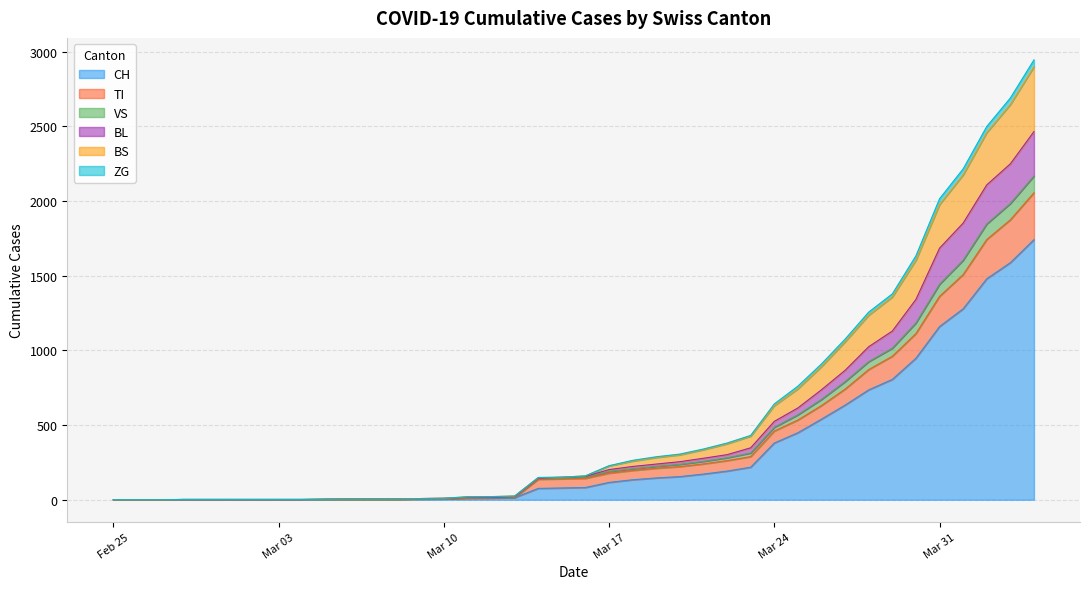

Rank the categories by BS value from lowest to highest.

2020-02-25, 2020-02-26, 2020-02-27, 2020-02-28, 2020-02-29, 2020-03-01, 2020-03-02, 2020-03-03, 2020-03-04, 2020-03-05, 2020-03-06, 2020-03-07, 2020-03-08, 2020-03-09, 2020-03-10, 2020-03-11, 2020-03-12, 2020-03-13, 2020-03-14, 2020-03-15, 2020-03-16, 2020-03-17, 2020-03-18, 2020-03-19, 2020-03-20, 2020-03-21, 2020-03-22, 2020-03-23, 2020-03-24, 2020-03-25, 2020-03-26, 2020-03-27, 2020-03-28, 2020-03-29, 2020-03-30, 2020-03-31, 2020-04-01, 2020-04-02, 2020-04-03, 2020-04-04